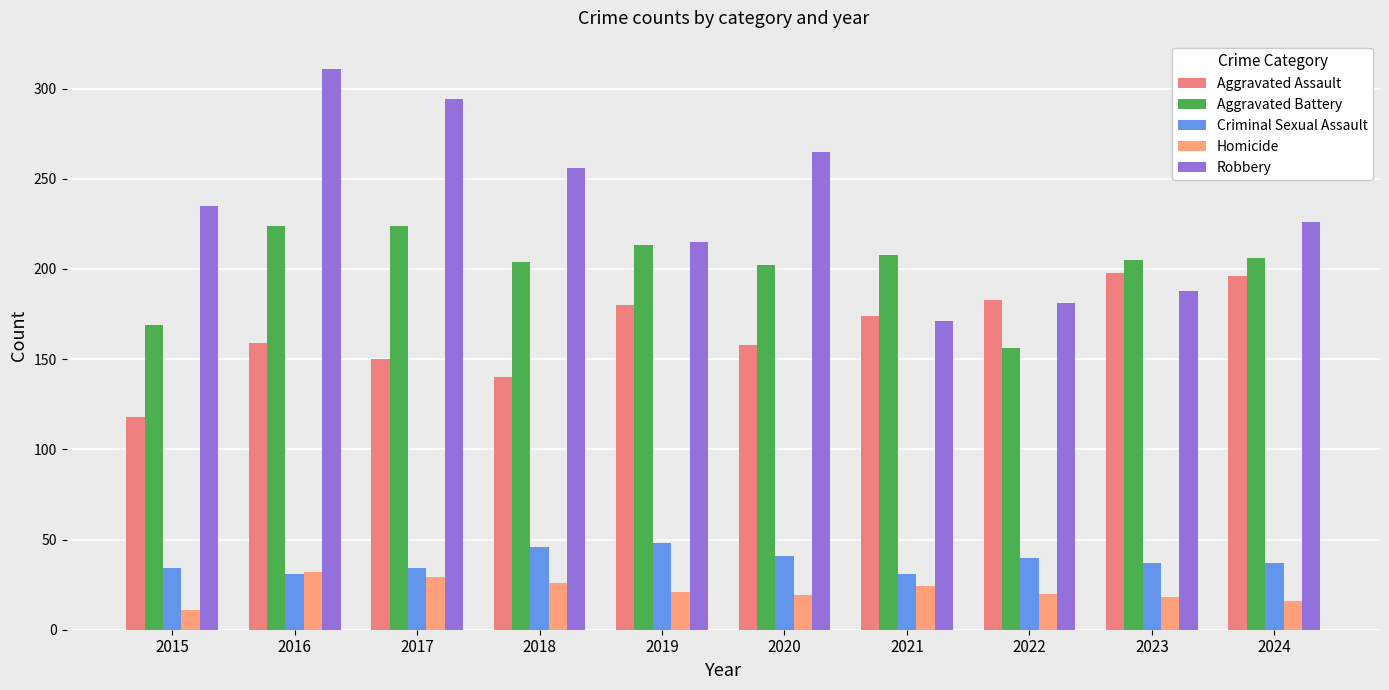

At which label is Criminal Sexual Assault closest to 39?

2022